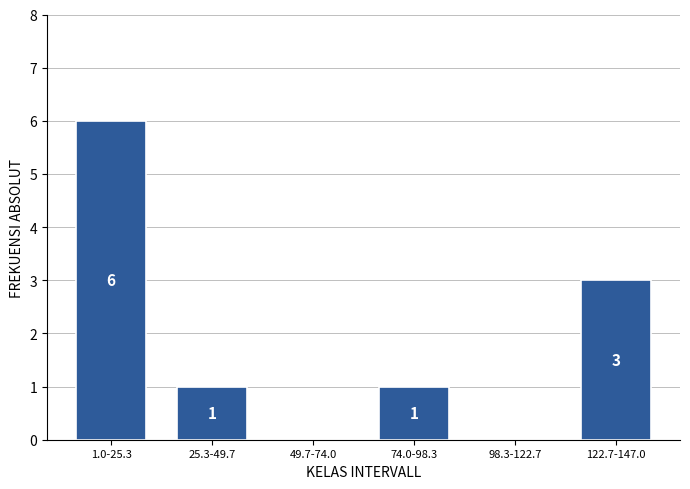

Reading left to right, extract all data points from this chart.

1.0-25.3=6	25.3-49.7=1	49.7-74.0=0	74.0-98.3=1	98.3-122.7=0	122.7-147.0=3